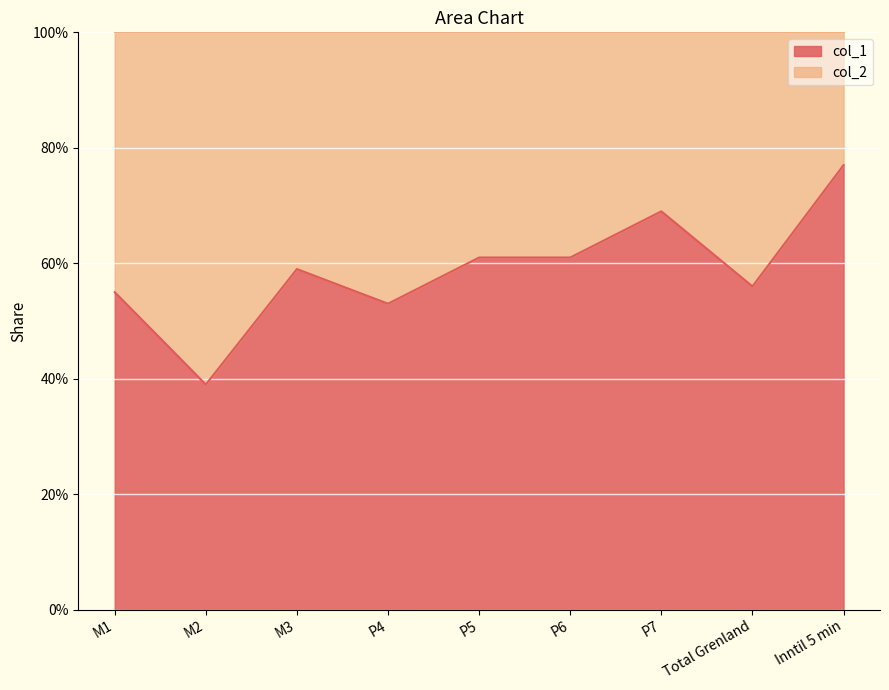

What is the difference between the values at M2 and M1?

0.2